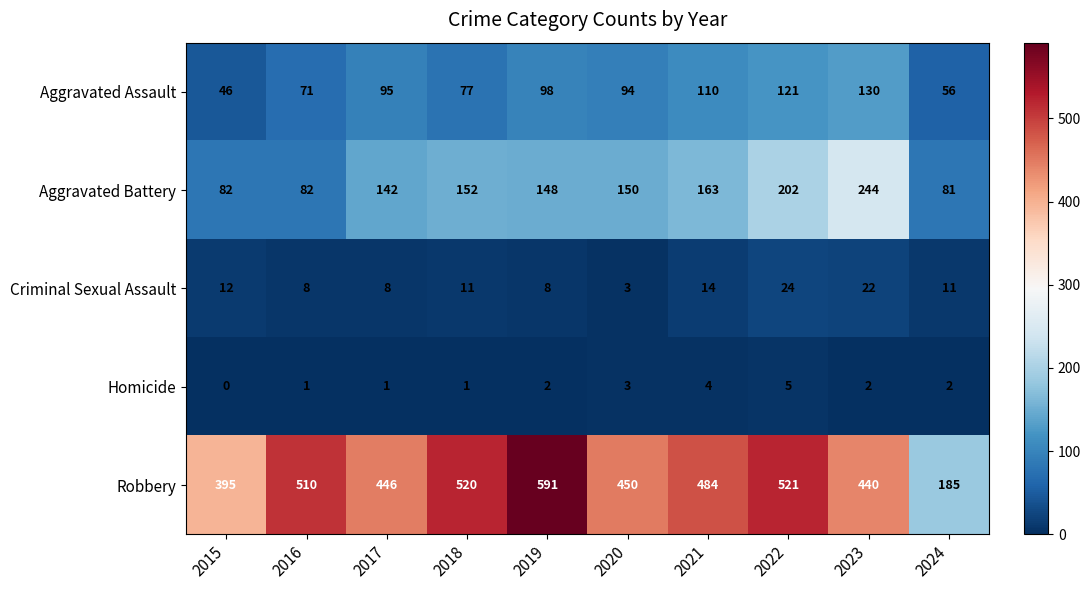

Which category has the highest value across all series?

2019